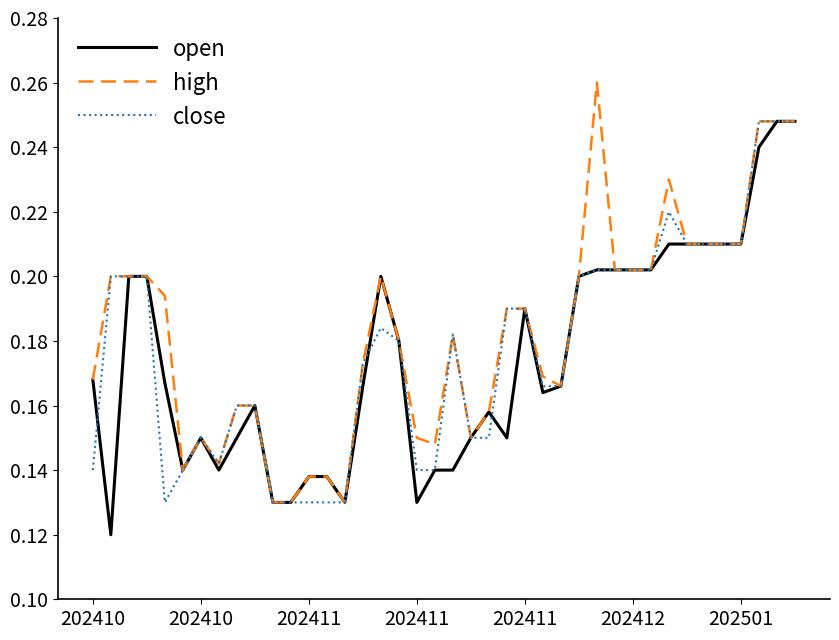

What are all the series names shown in the legend?

open, high, close